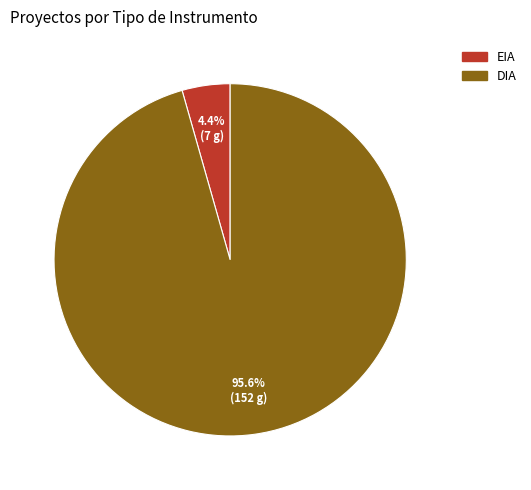

To the nearest percent, what percentage of the pie is EIA?

4%